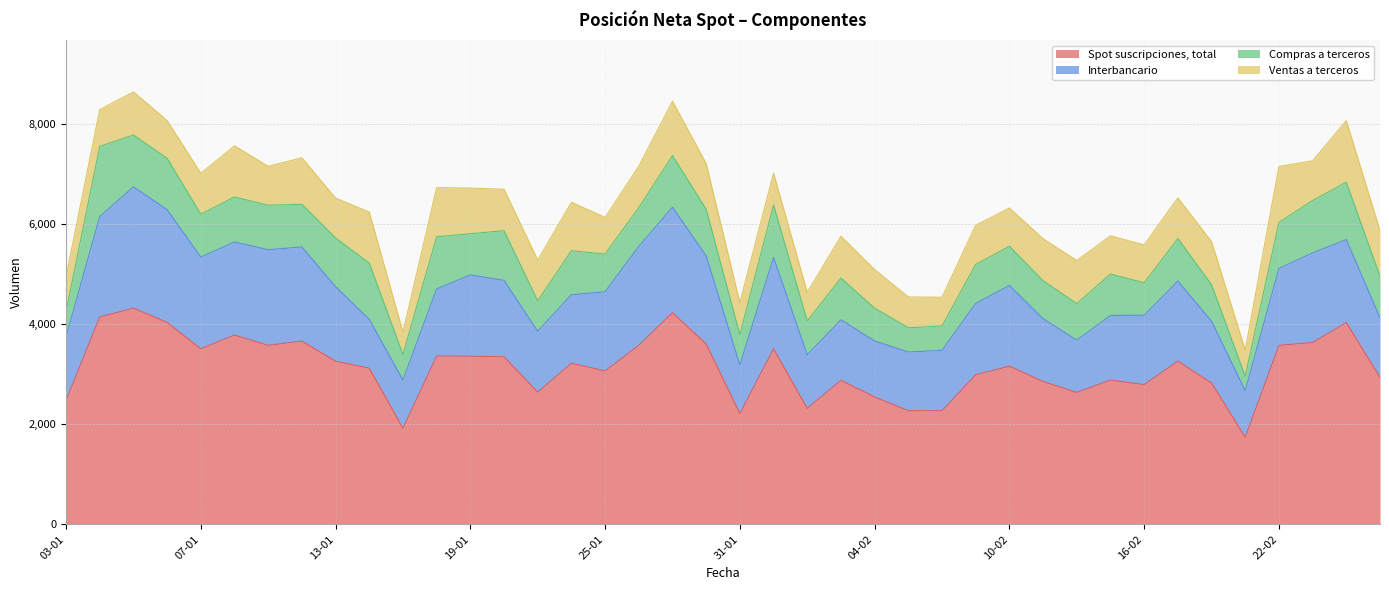

What is the total value across all series at 05-01?

8632